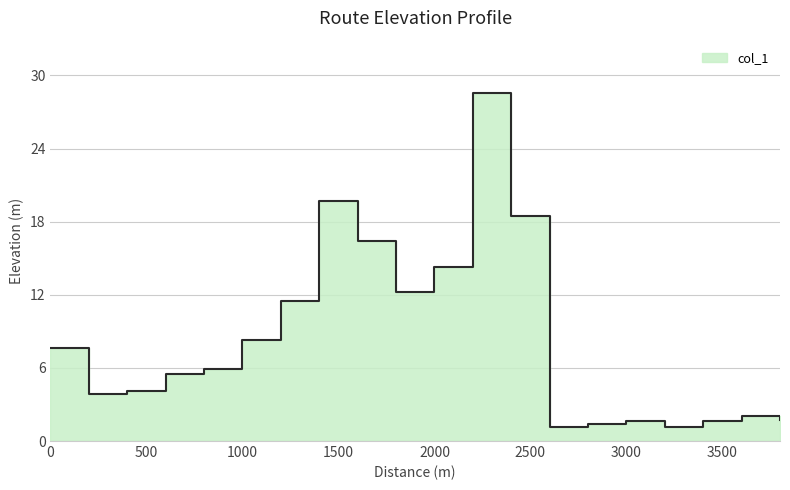

Is it true that the value at 2400 is 18.5?

True